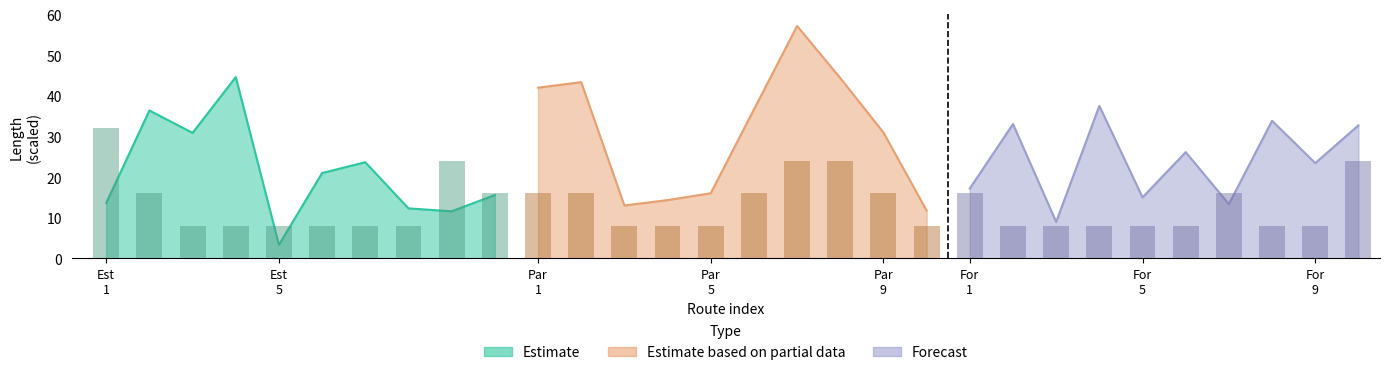

The value of Estimate based on partial data at Est
5 is 63.8. True or false?

False